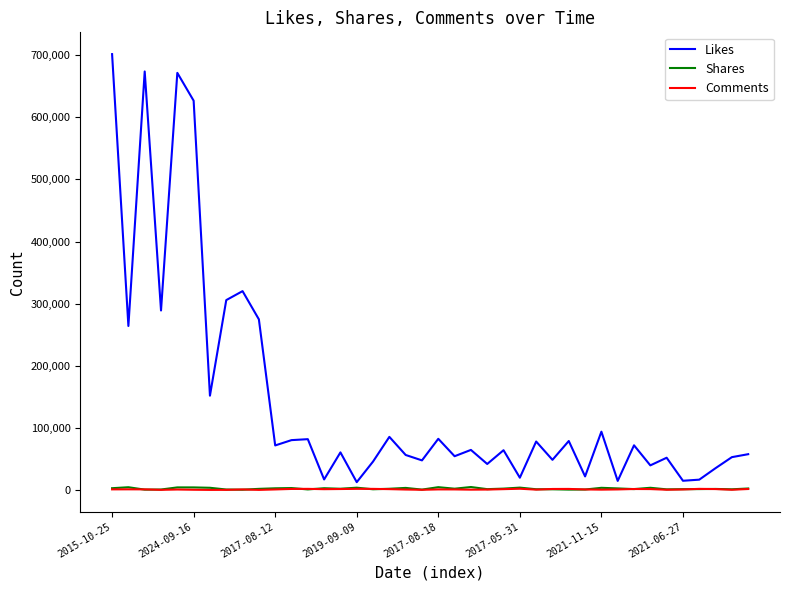

What is the maximum value for Likes?

701713